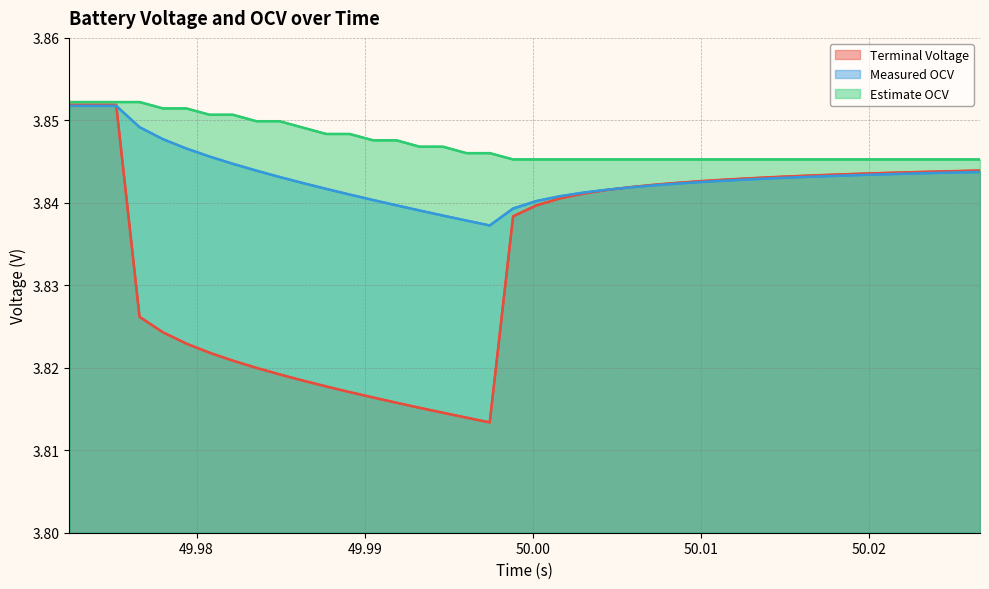

What is the average value of the Terminal Voltage series?

3.8